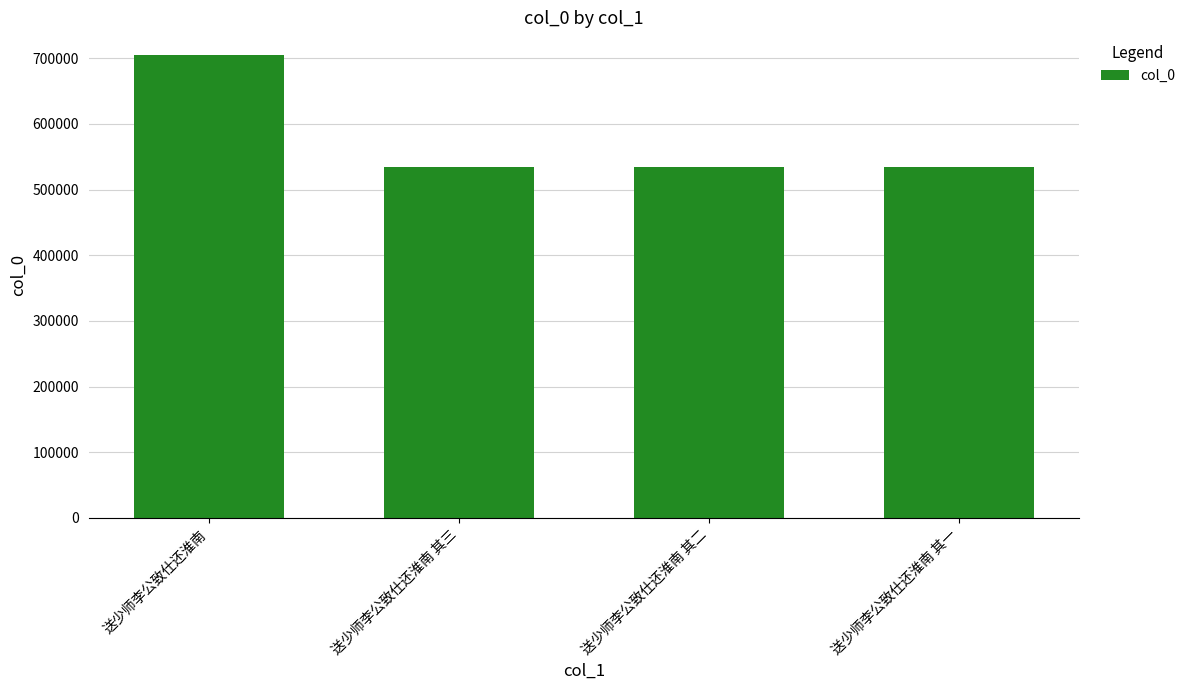

What is the minimum value shown in the chart?

533791